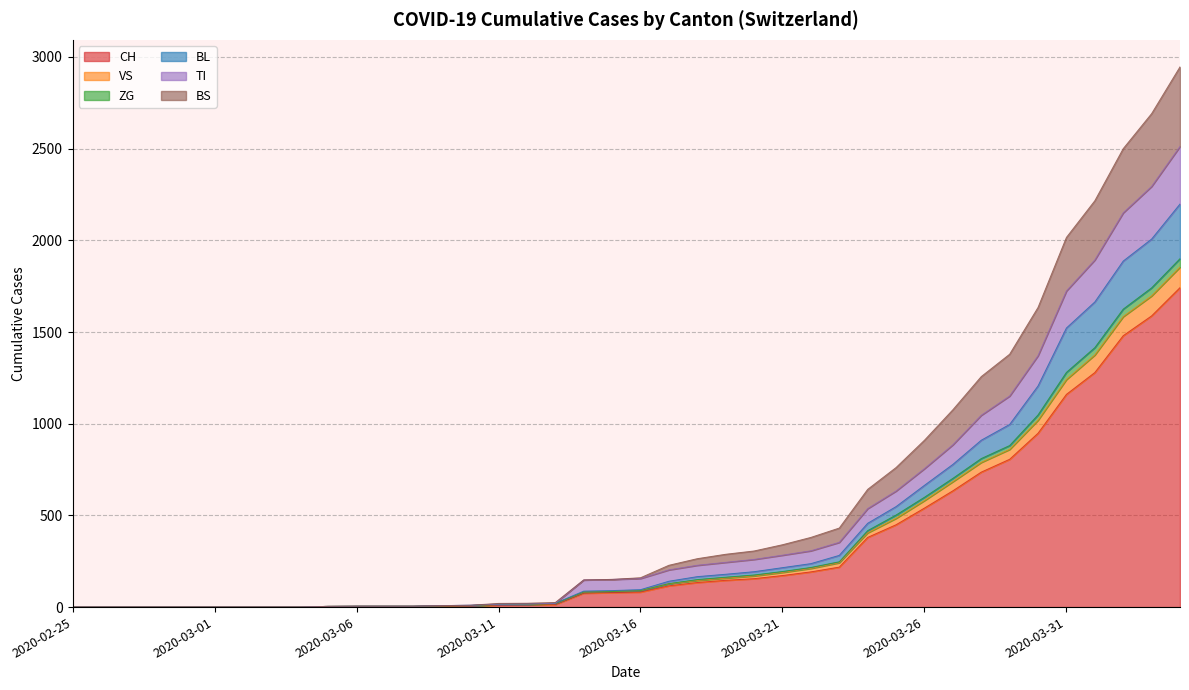

Is it true that BS equals 142 at 2020-03-23?

False